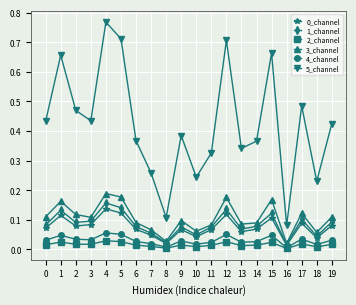

The value of 2_channel at 9 is 0.0. True or false?

True